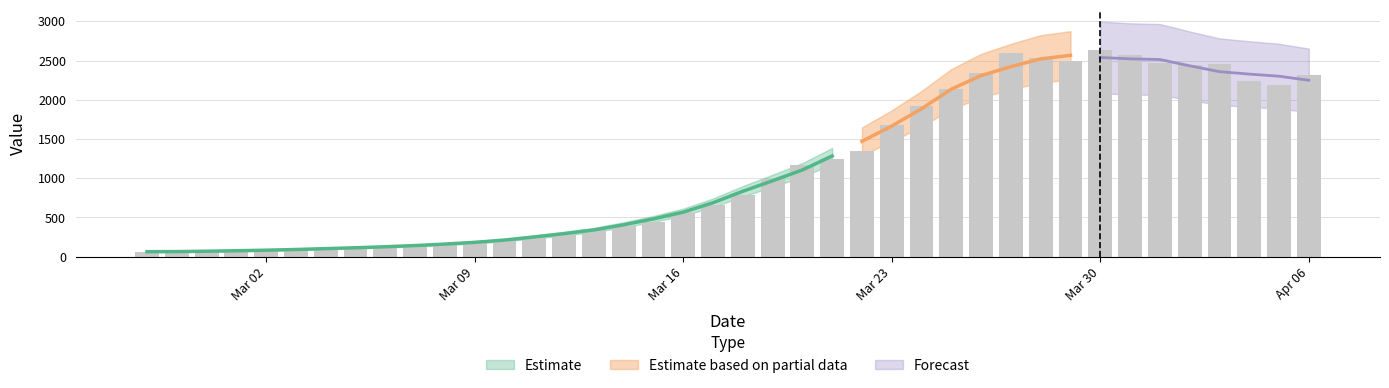

What position from the right is 2020-03-13?

25